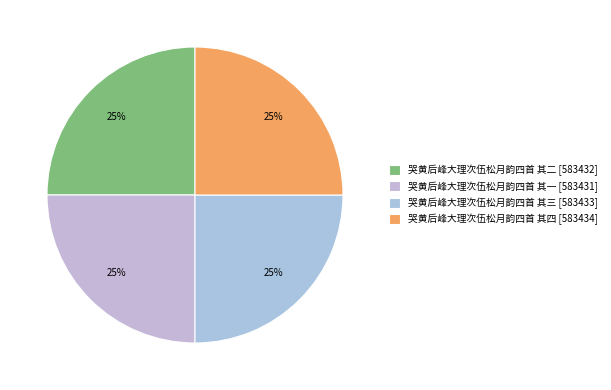

What percentage do 哭黄后峰大理次伍松月韵四首 其三 and 哭黄后峰大理次伍松月韵四首 其二 together represent?

50.0%